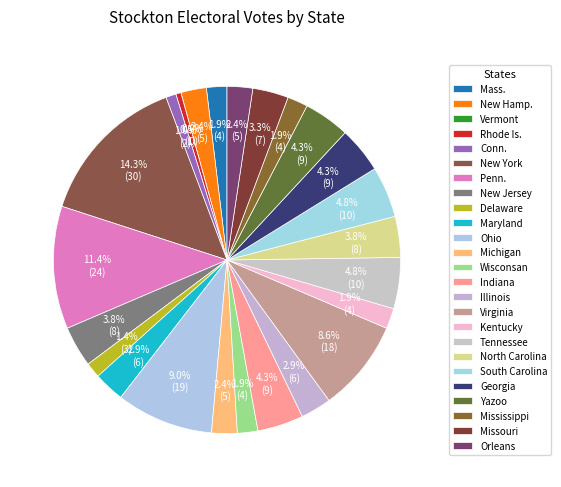

True or false: Orleans accounts for 15% of the total.

False